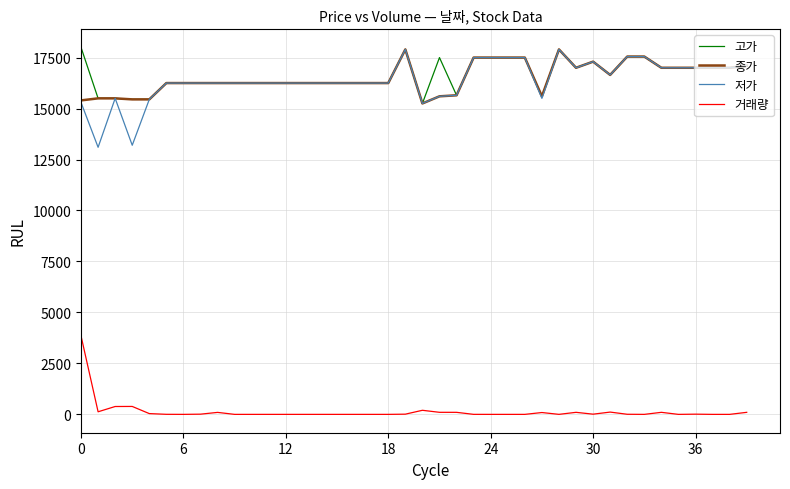

What is the lowest value of the 종가 series?

15250